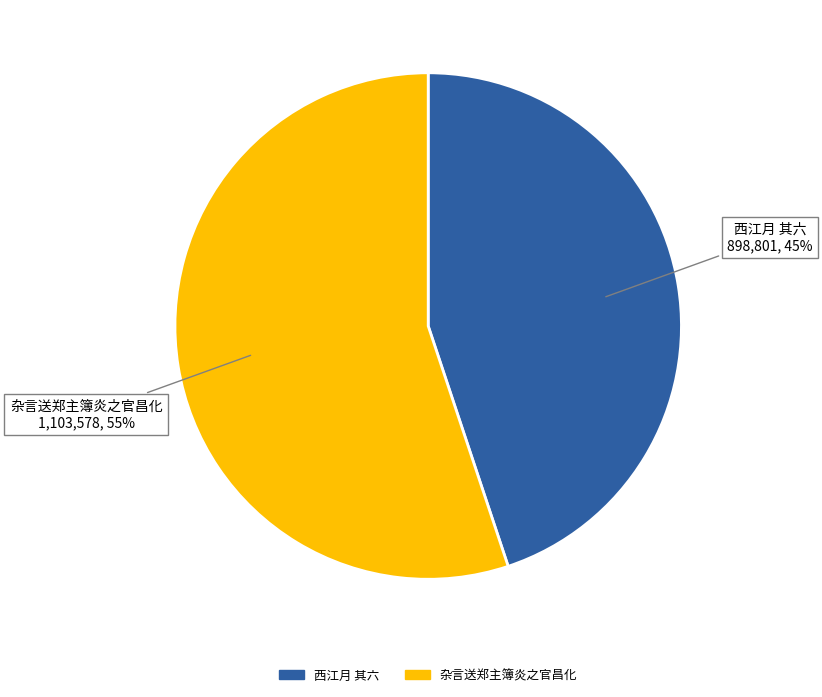

To the nearest percent, what portion does 西江月 其六 represent?

45%